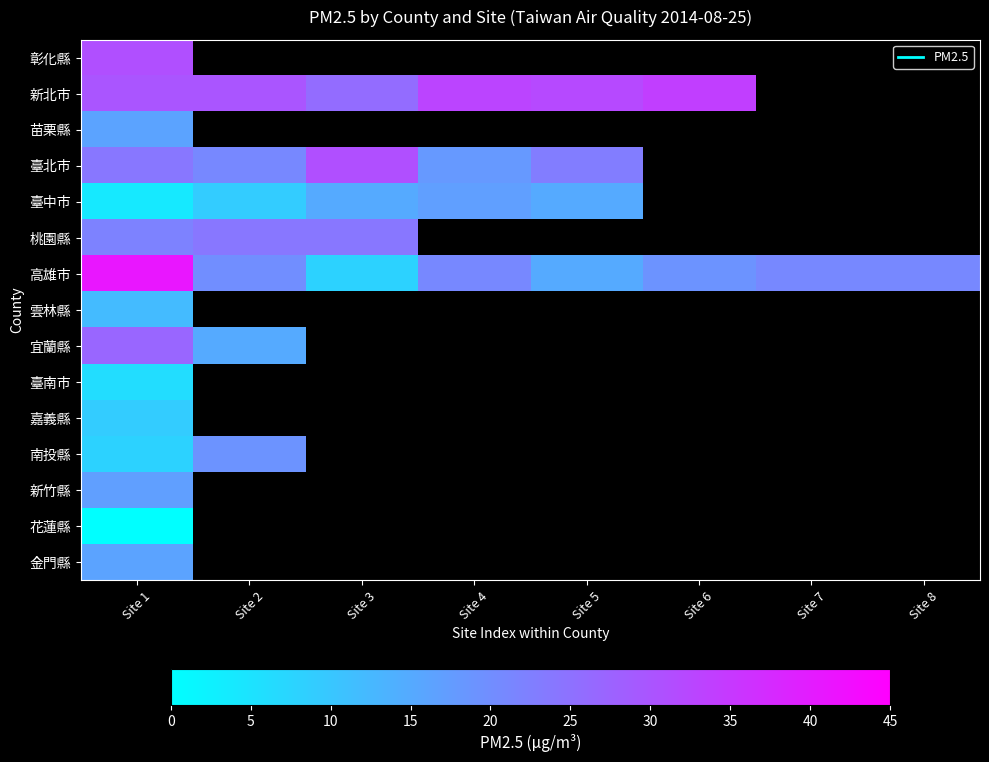

Between Site 5 and Site 7, which series saw the biggest shift?

高雄市